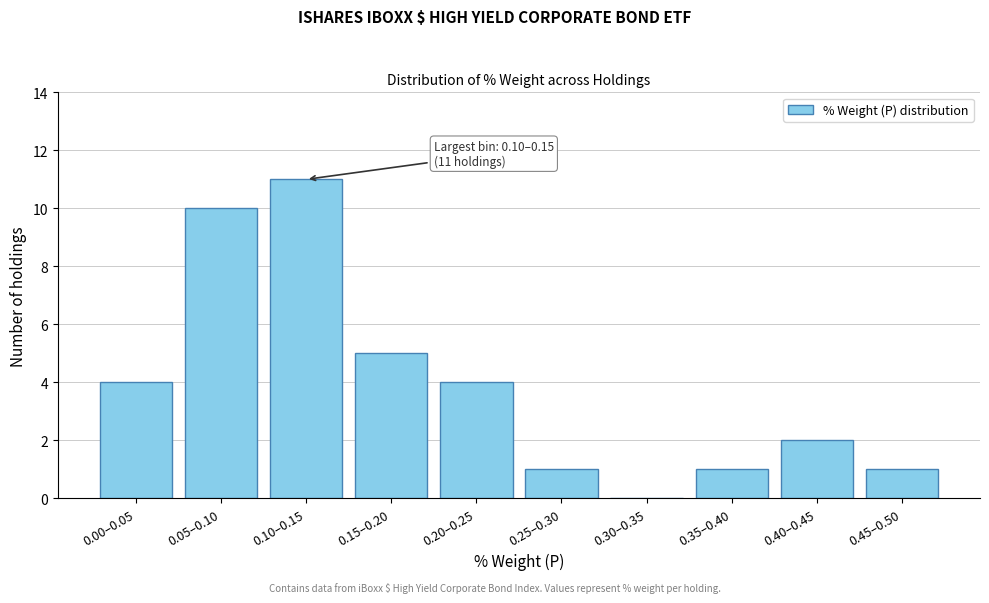

Reading left to right, what are all the values shown in this chart?

0.00–0.05=4	0.05–0.10=10	0.10–0.15=11	0.15–0.20=5	0.20–0.25=4	0.25–0.30=1	0.30–0.35=0	0.35–0.40=1	0.40–0.45=2	0.45–0.50=1